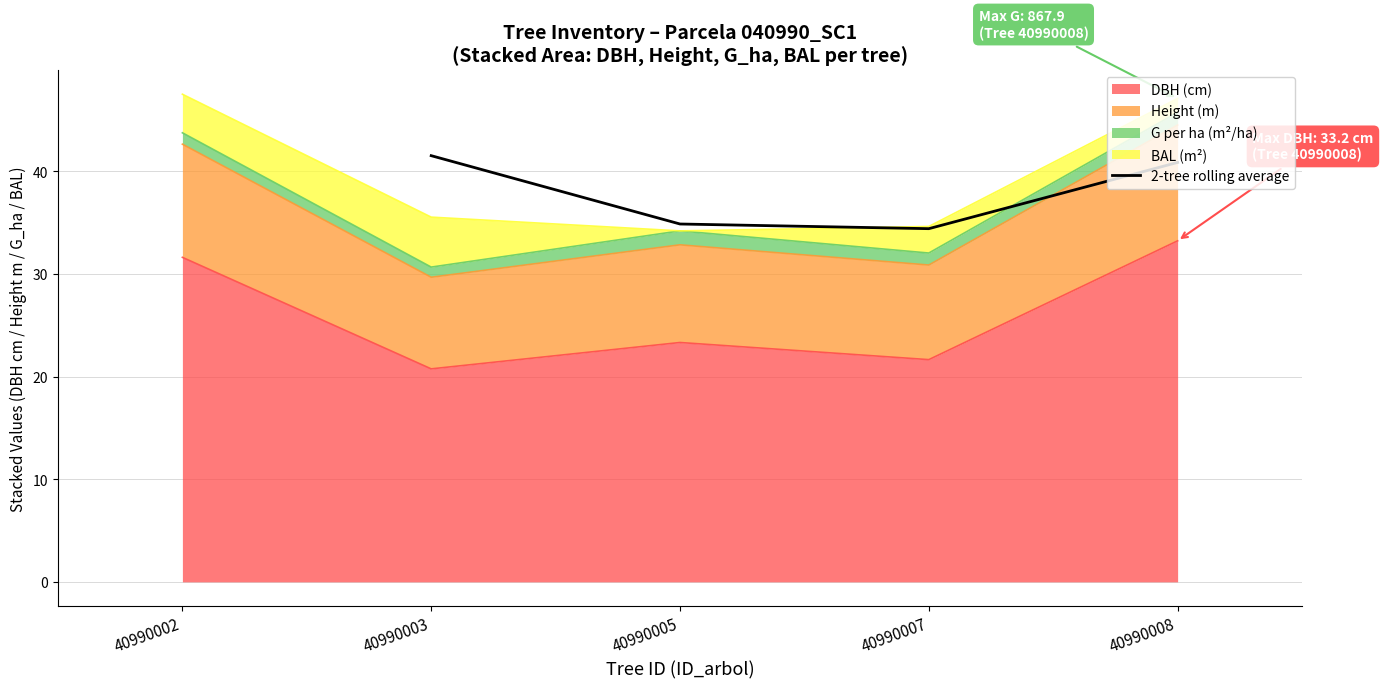

Where does the 2-tree rolling average series first go above 40?

40990003